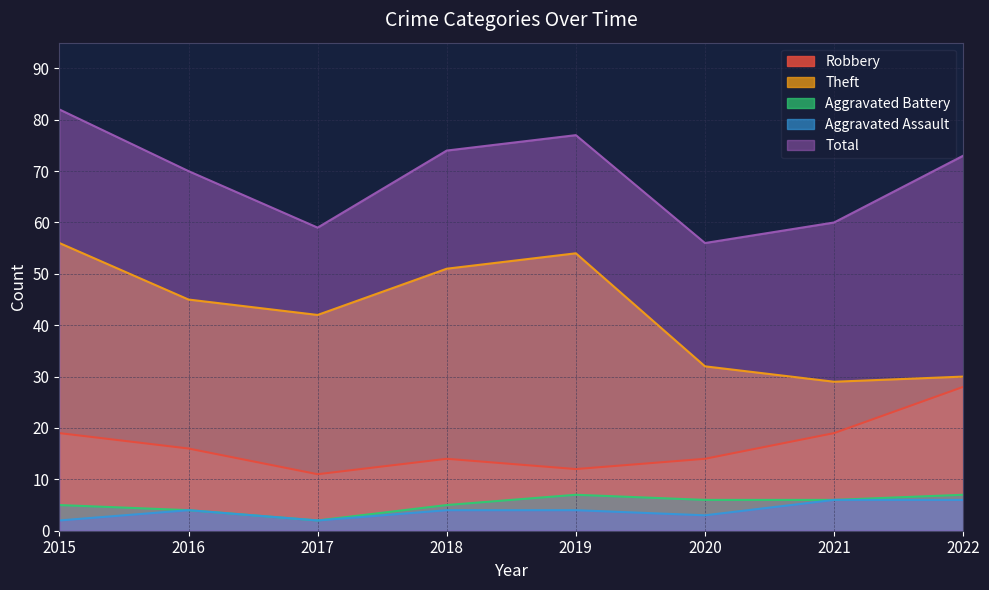

Does the chart display data point markers on the line(s)?

No